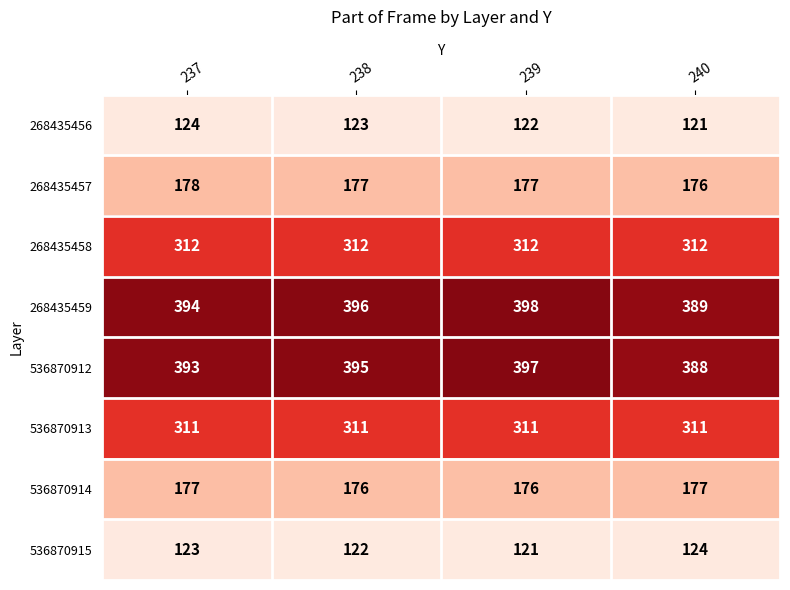

What is the difference between the highest and lowest values at 240?

268